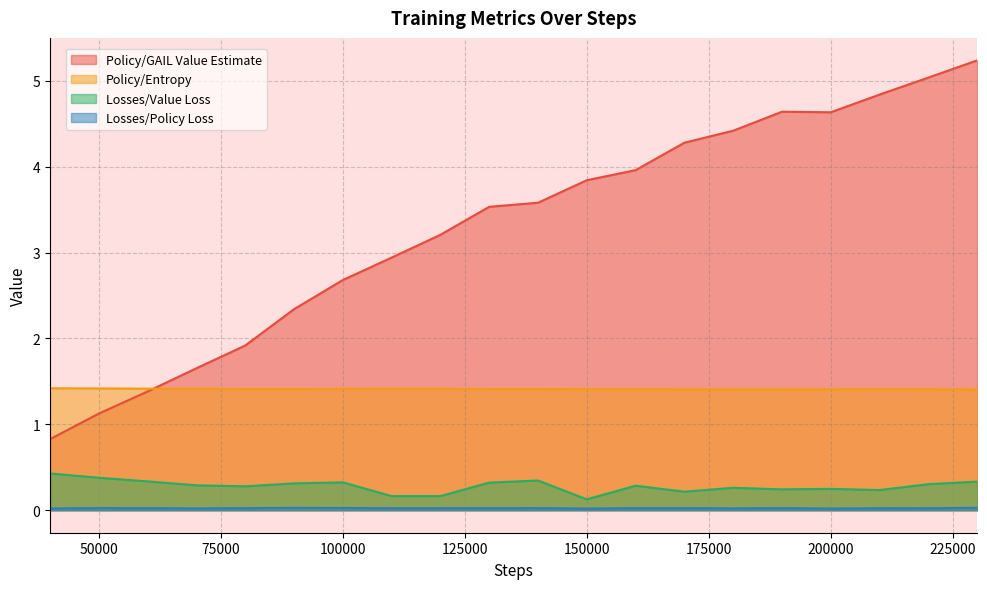

Does the chart display data point markers on the line(s)?

No